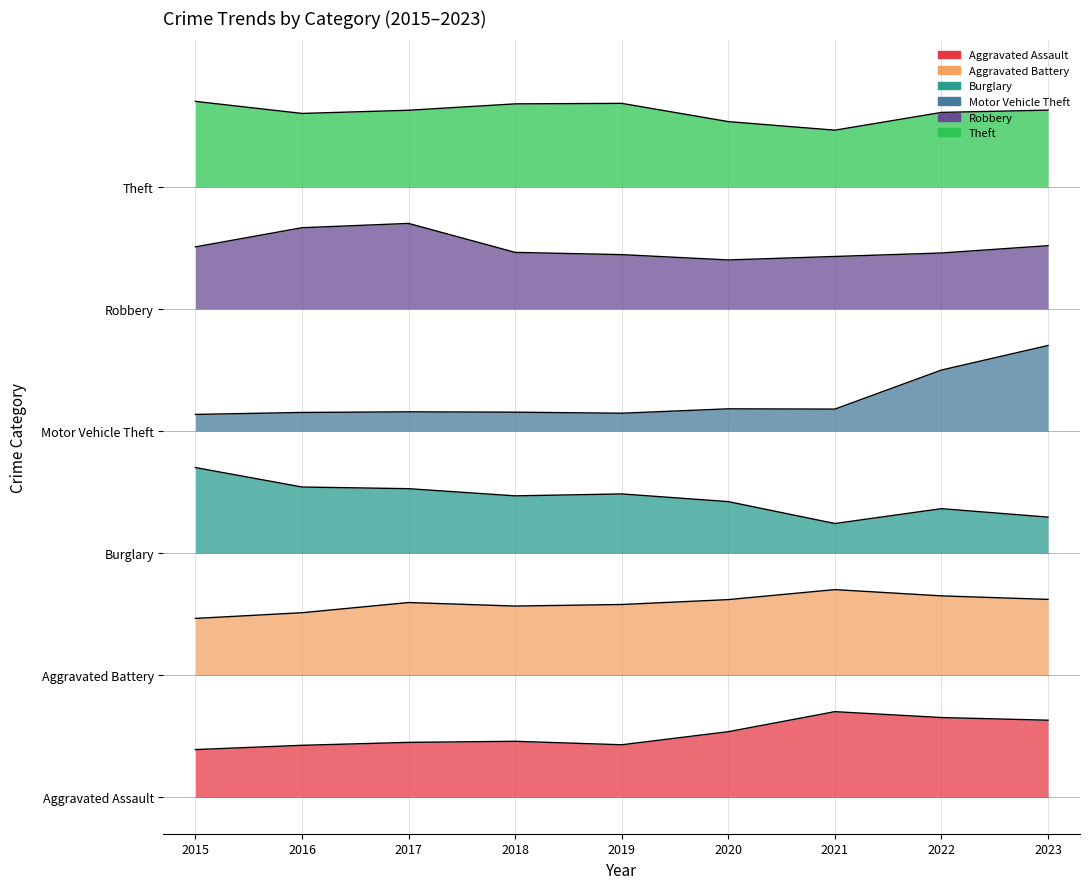

True or false: Aggravated Assault and Theft intersect in this chart.

False